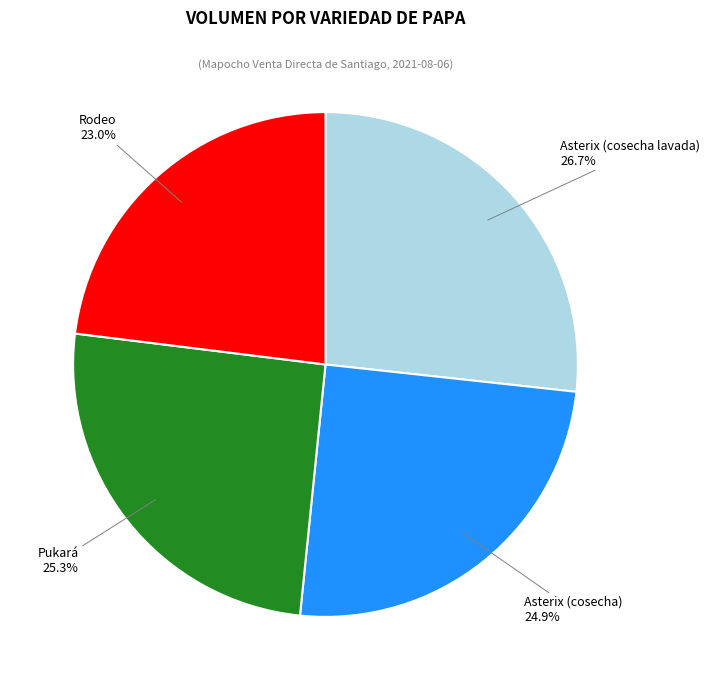

Does Rodeo represent more than half of the total?

No